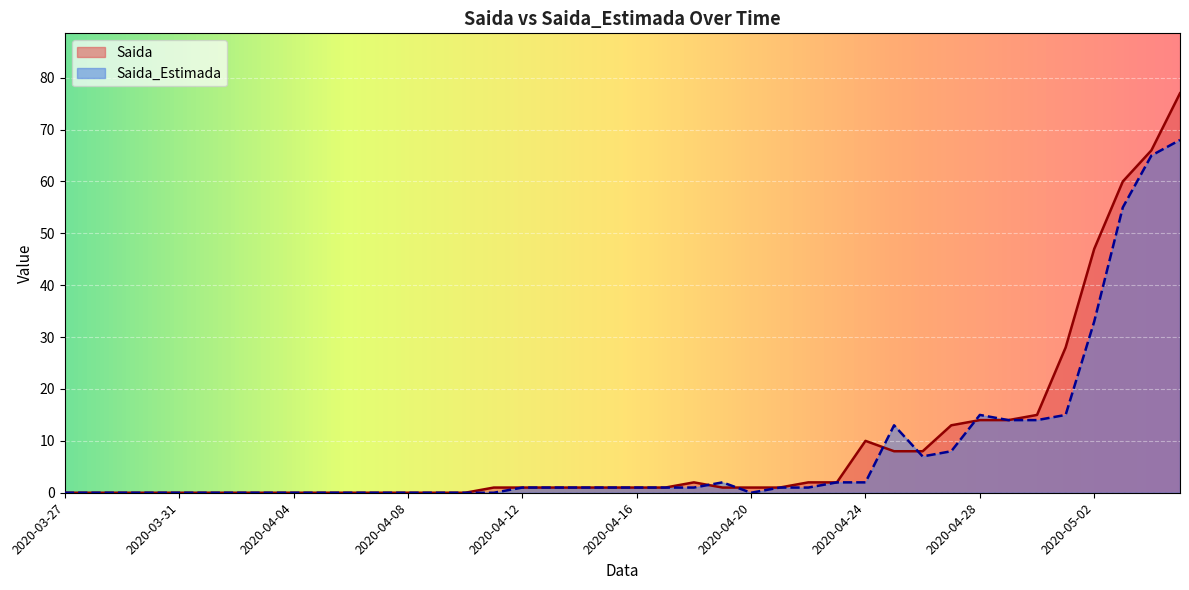

In Saida, how many points are higher than both neighbors (excluding endpoints)?

2